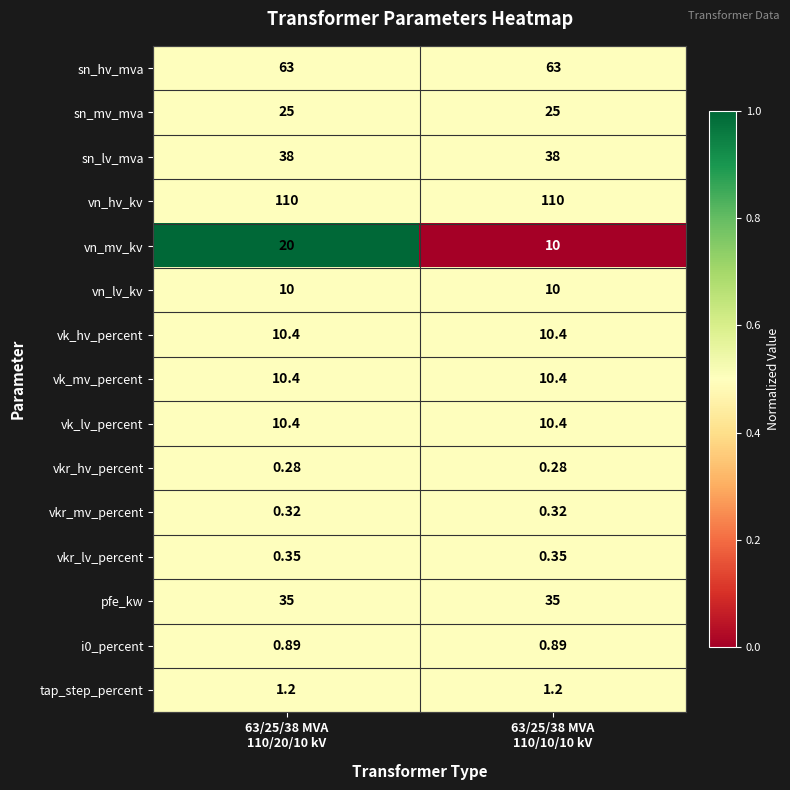

Which series has the largest total across all categories?

vn_hv_kv